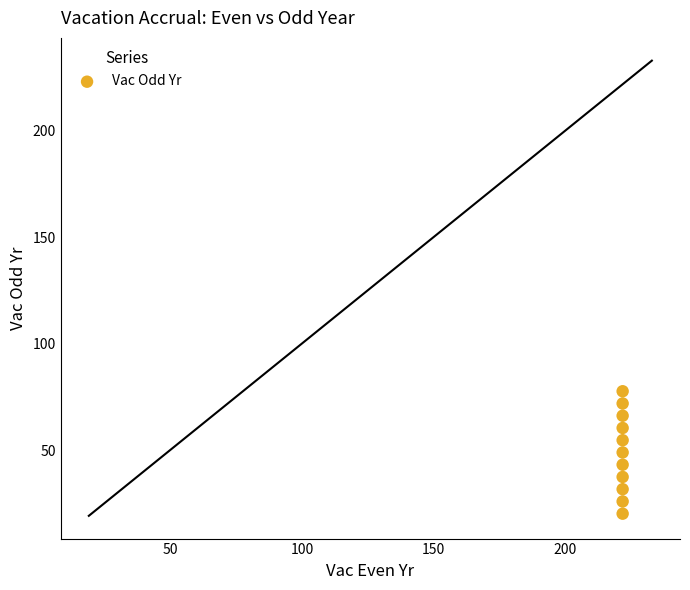

What is the average Y value?

48.9